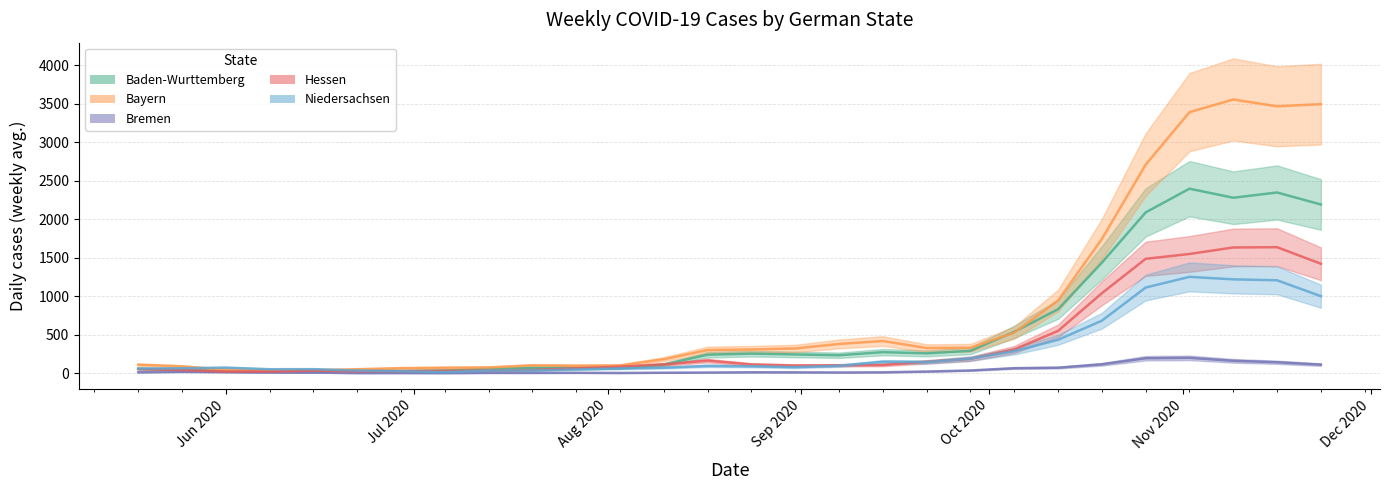

Reading left to right, what are all the values shown in this chart?

Baden-Wurttemberg: 57.9	44.6	25.9	24.1	27.0	38.4	30.0	36.1	54.7	70.3	71.4	65.4	111.9	240.4	254.7	243.9	233.4	273.4	257.7	290.4	537.6	830.4	1435.1	2088.4	2396.7	2278.9	2347.1	2191.6
Bayern: 110.3	89.1	44.9	38.4	38.3	52.0	65.7	71.9	74.7	102.0	97.4	100.4	181.6	300.6	308.1	321.1	379.9	418.3	326.6	330.7	527.1	944.0	1743.0	2708.4	3390.3	3555.4	3466.7	3494.4
Bremen: 12.0	17.9	14.1	8.6	7.9	1.9	2.6	1.6	4.3	4.0	5.0	3.1	5.9	8.4	12.3	11.3	9.1	11.7	21.6	35.3	65.3	71.9	115.6	194.3	199.1	161.0	142.0	111.3
Hessen: 54.4	41.9	20.4	21.3	34.0	24.9	26.7	31.4	34.1	41.7	63.4	85.6	113.7	163.4	113.3	99.9	102.9	107.0	147.6	186.9	308.0	549.4	1038.9	1485.7	1548.6	1633.0	1636.7	1421.4
Niedersachsen: 59.6	64.4	72.1	51.9	52.4	34.9	25.7	13.0	33.6	35.1	48.6	61.9	71.7	94.9	90.3	78.4	97.0	148.3	144.4	189.3	286.1	434.1	682.0	1112.6	1251.3	1219.0	1207.0	1000.4